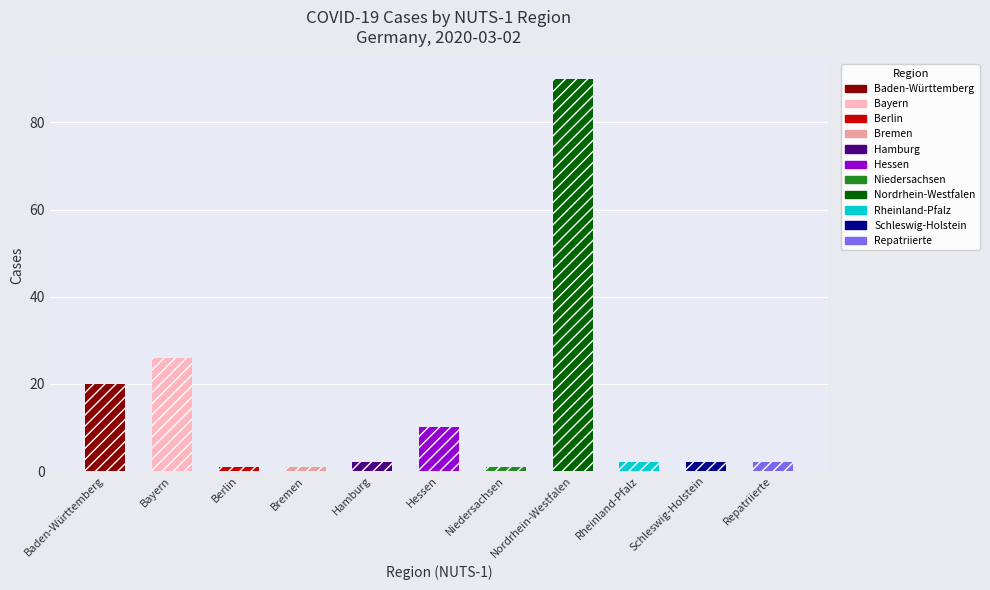

The chart shows a value of 3 at Schleswig-Holstein. True or false?

False